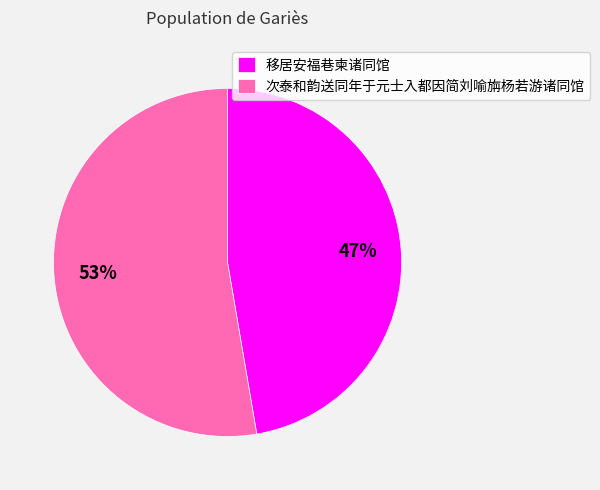

Does 移居安福巷柬诸同馆 represent more than half of the total?

No